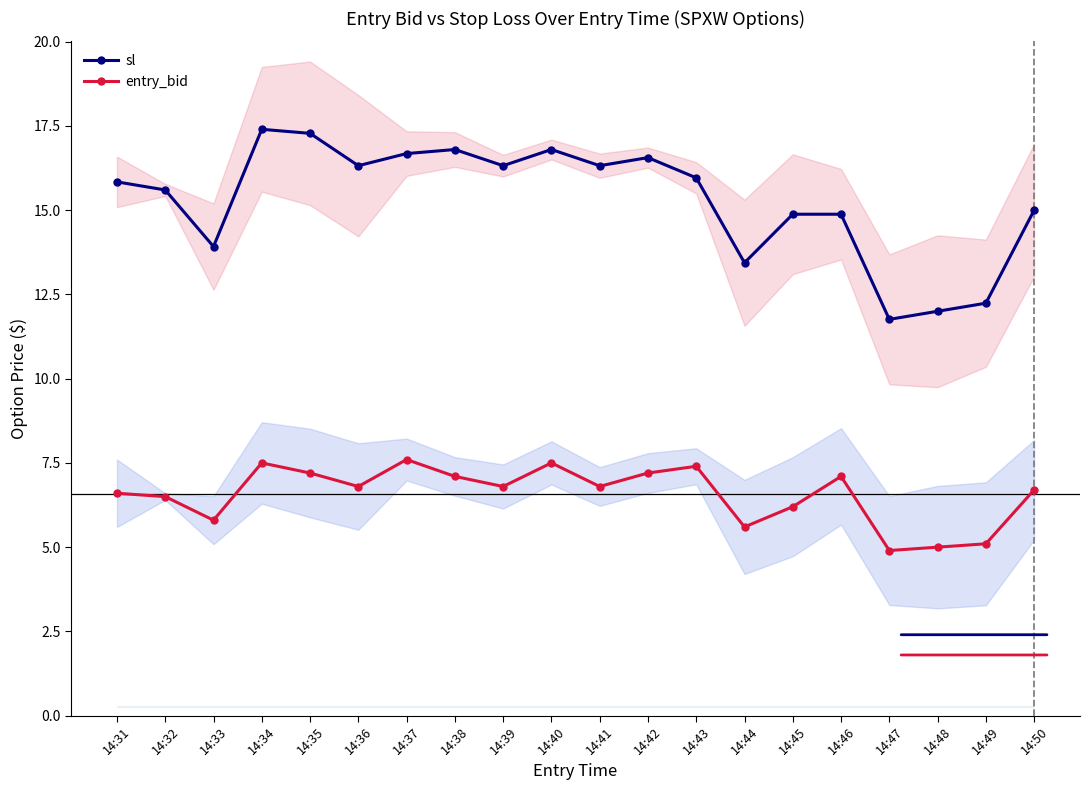

Rank the series at 14:38 from lowest to highest value.

entry_bid, sl